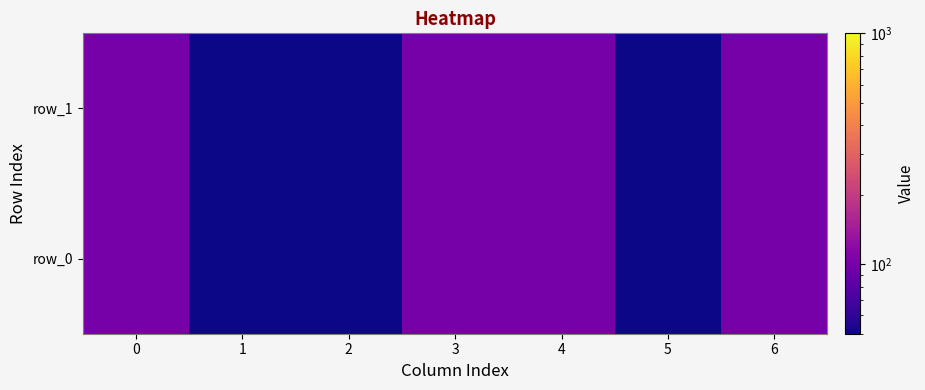

At 2, list the series in order from largest to smallest.

row_0, row_1